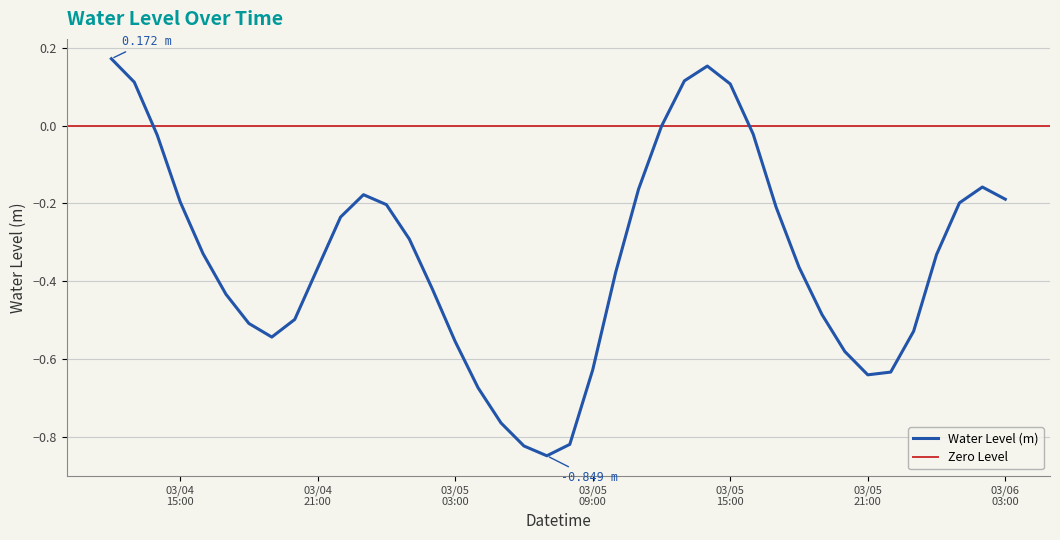

How many data points does each series have?

40